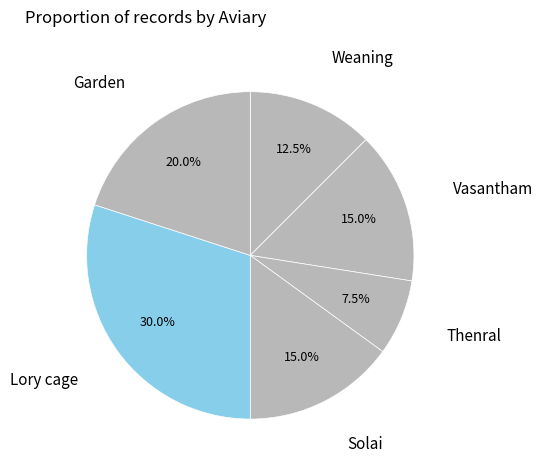

The Thenral slice represents 16% of the pie. True or false?

False